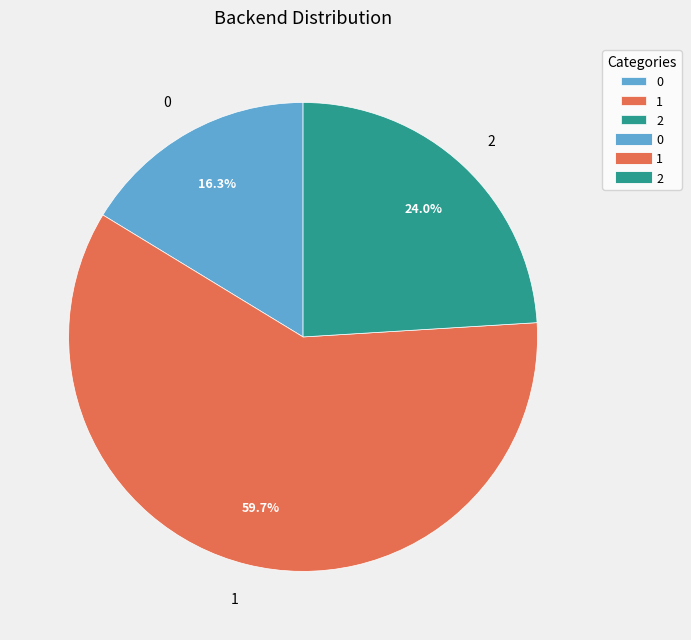

To the nearest percent, what is the difference between the largest and smallest slice percentages?

43%